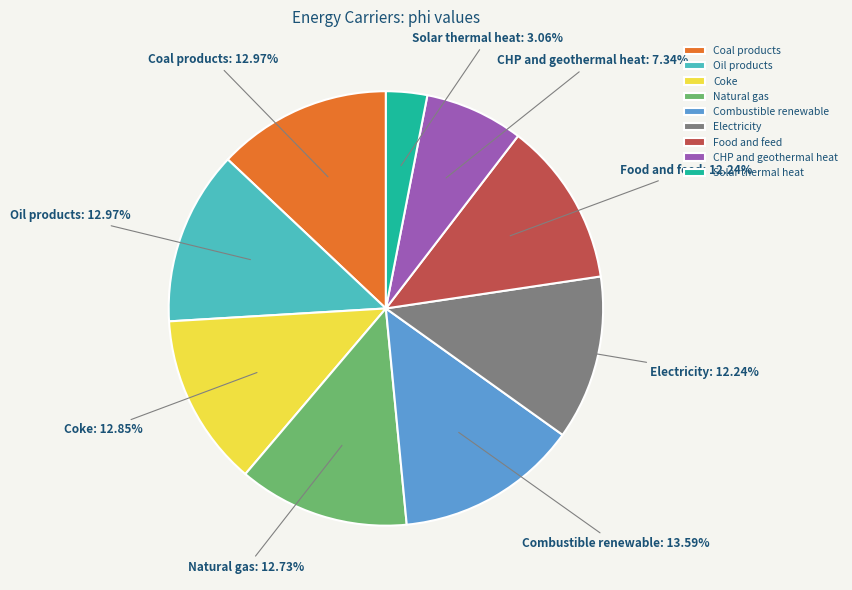

What is the largest slice in the pie chart?

Combustible renewable